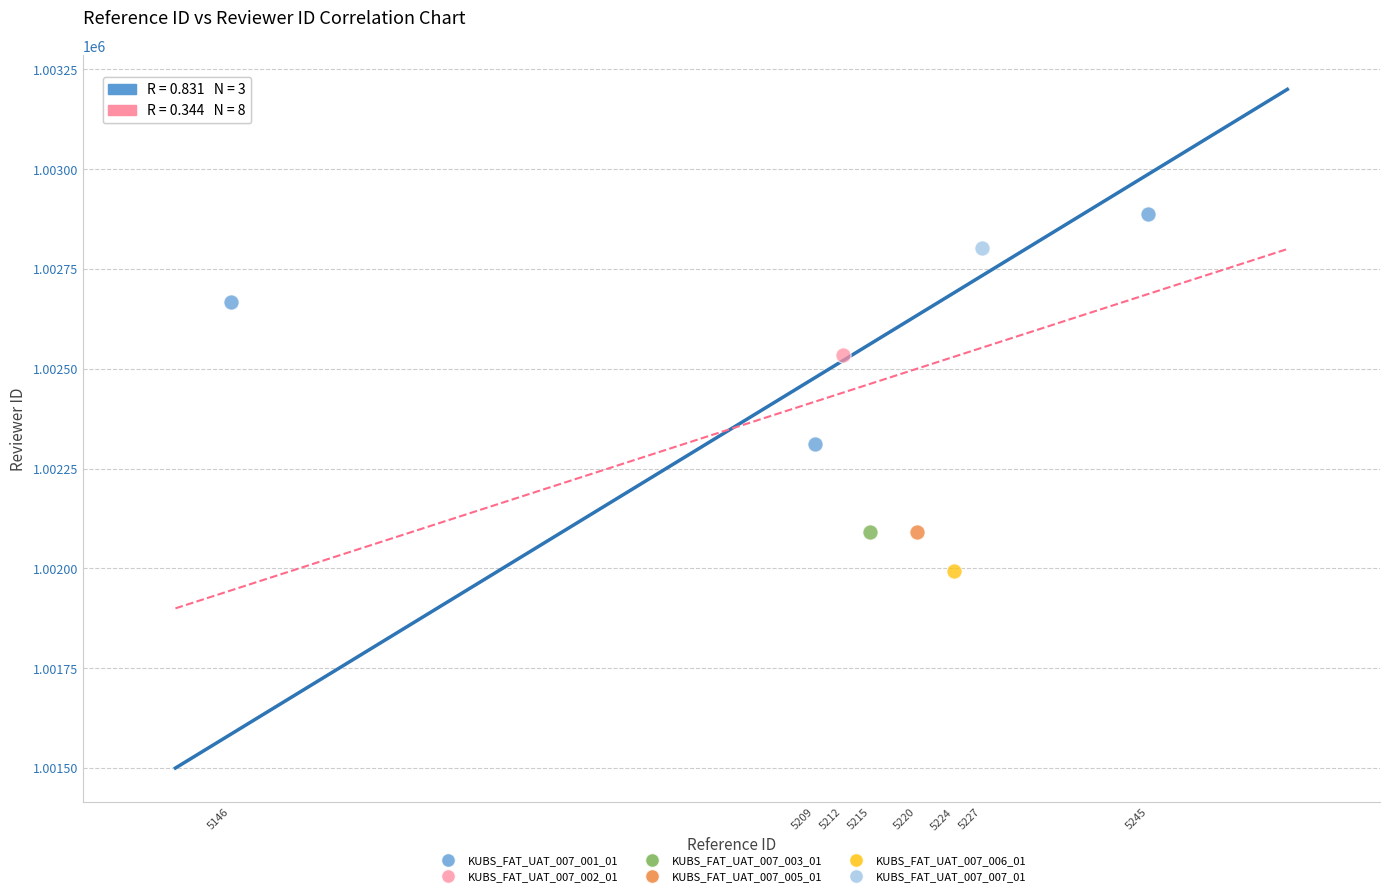

What are all the series names shown in the legend?

KUBS_FAT_UAT_007_001_01, KUBS_FAT_UAT_007_002_01, KUBS_FAT_UAT_007_003_01, KUBS_FAT_UAT_007_005_01, KUBS_FAT_UAT_007_006_01, KUBS_FAT_UAT_007_007_01